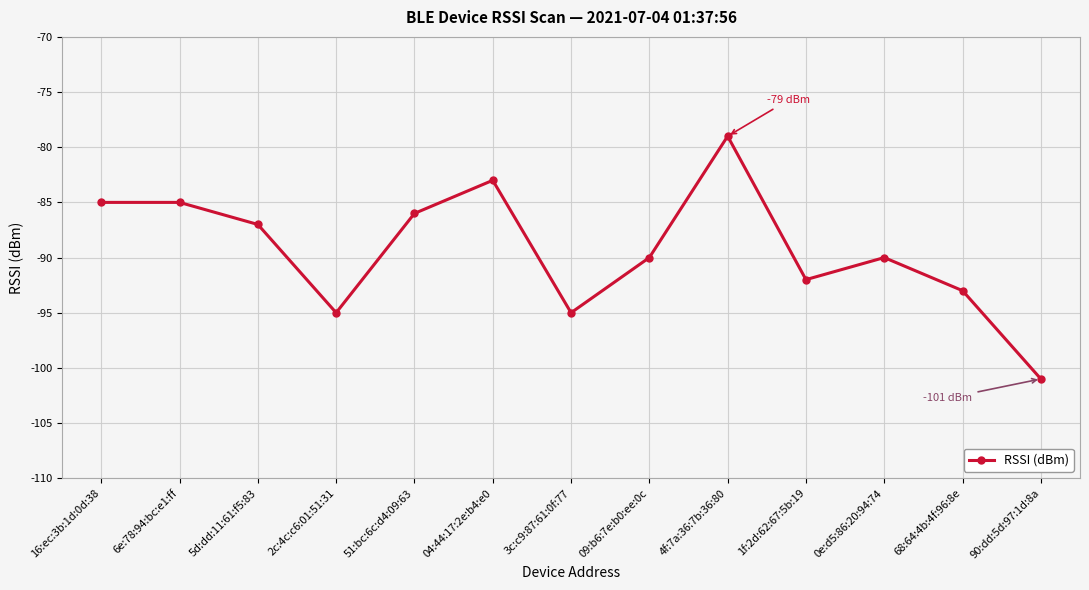

What is the change in value from 2c:4c:c6:01:51:31 to 1f:2d:62:67:5b:19?

+3